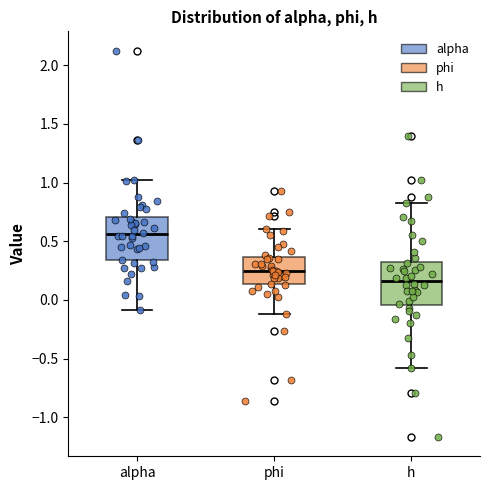

Reading left to right, read every box against the y-axis: the position of its median line, the range the box covers, and the ends of its whiskers. The values are not printed on the chart, so give them approximately, as read against the axis.

alpha: median 0.55, box 0.35 to 0.70, whiskers -0.10 to 1.00
phi: median 0.25, box 0.15 to 0.35, whiskers -0.10 to 0.60
h: median 0.15, box -0.05 to 0.30, whiskers -0.60 to 0.80